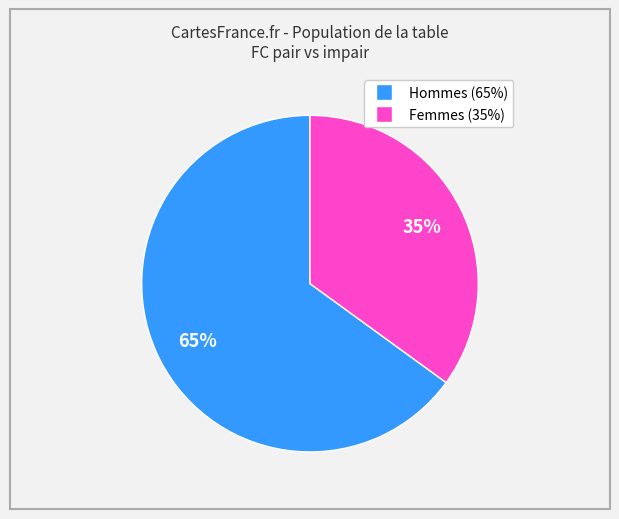

Is there a majority slice in this chart?

Yes